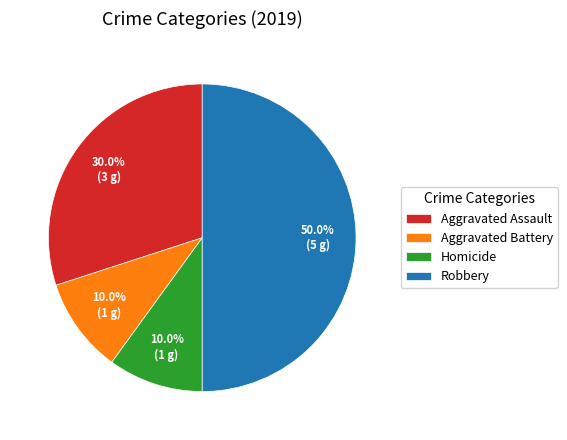

To the nearest percent, what percentage of the pie is Aggravated Battery?

10%